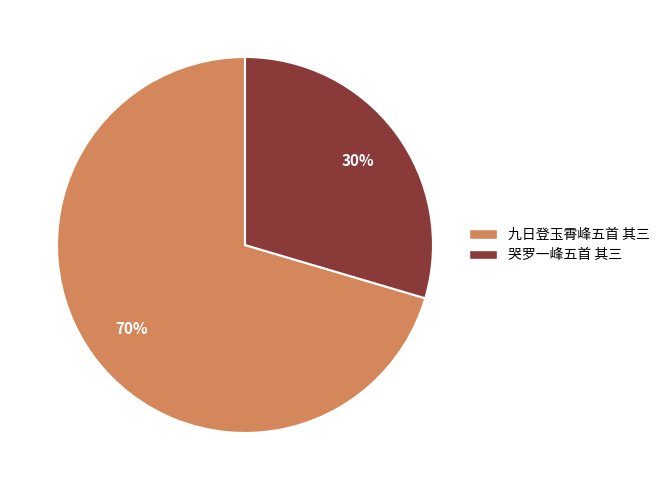

True or false: 九日登玉霄峰五首 其三 accounts for 70% of the total.

True